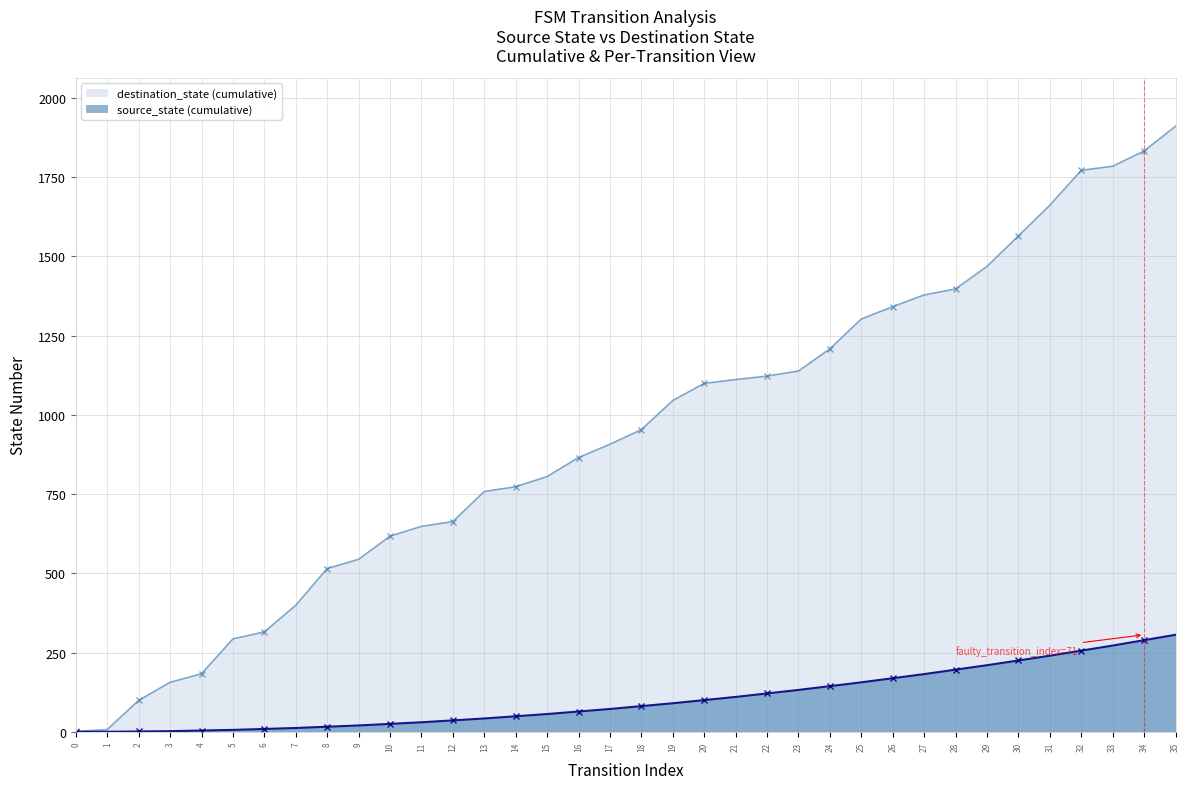

What value does the destination_state (cumulative) series have at 9, to the nearest 10?

540